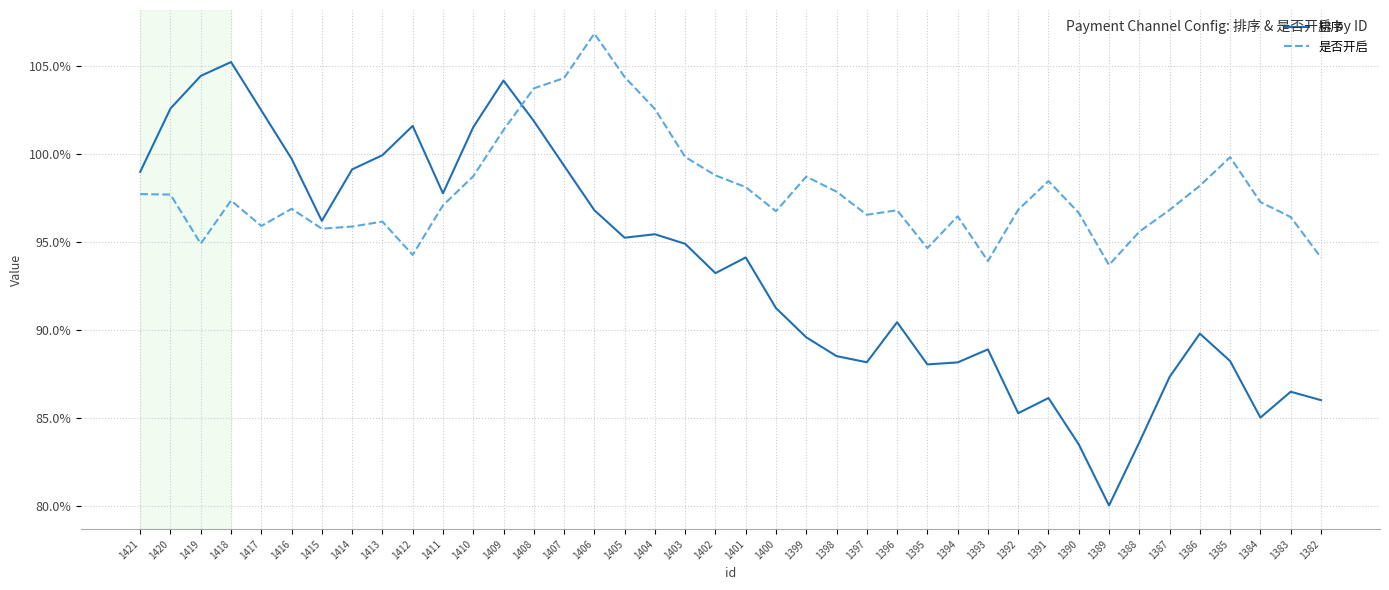

Rank the series by their maximum value, from highest to lowest.

是否开启, 排序